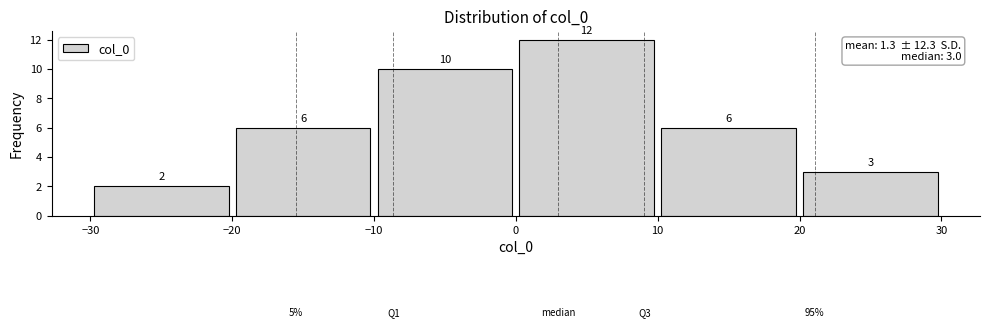

Reading left to right, list every bar in this chart as the range it spans on the x-axis followed by its height.

-30 to -20: 2
-20 to -10: 6
-10 to 0: 10
0 to 10: 12
10 to 20: 6
20 to 30: 3